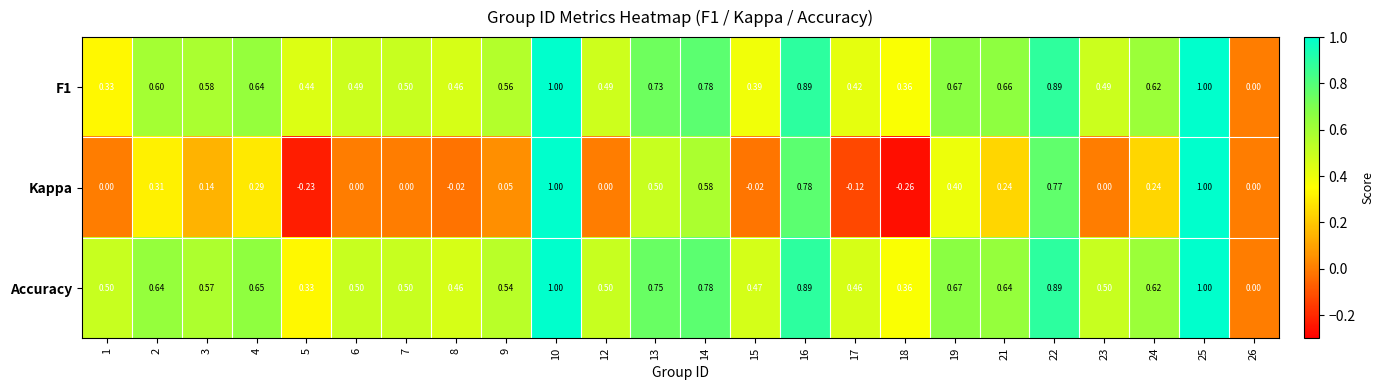

How many series are shown in this chart?

3